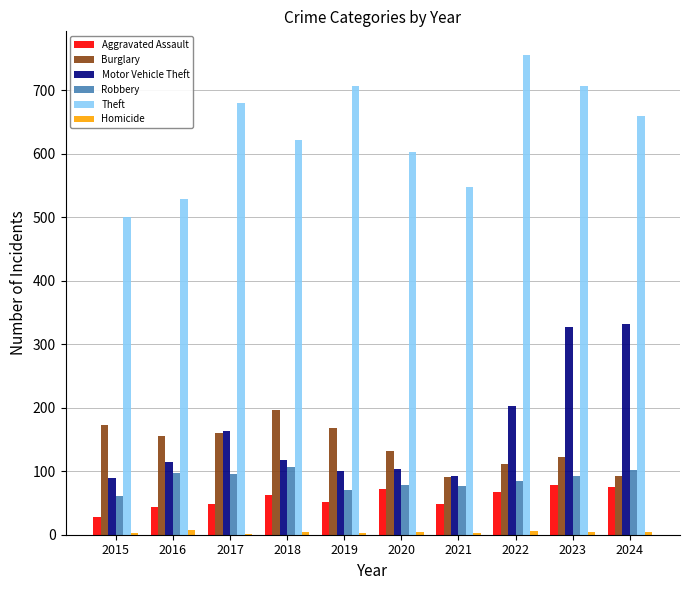

Which series changed the most between 2017 and 2021?

Theft